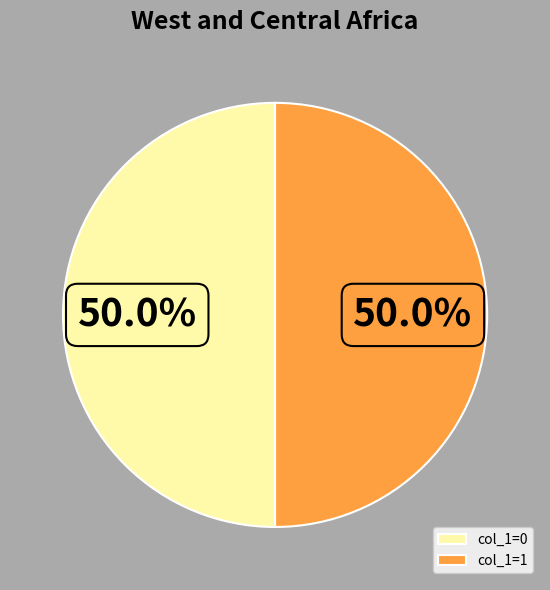

Count the number of slices in the pie.

2